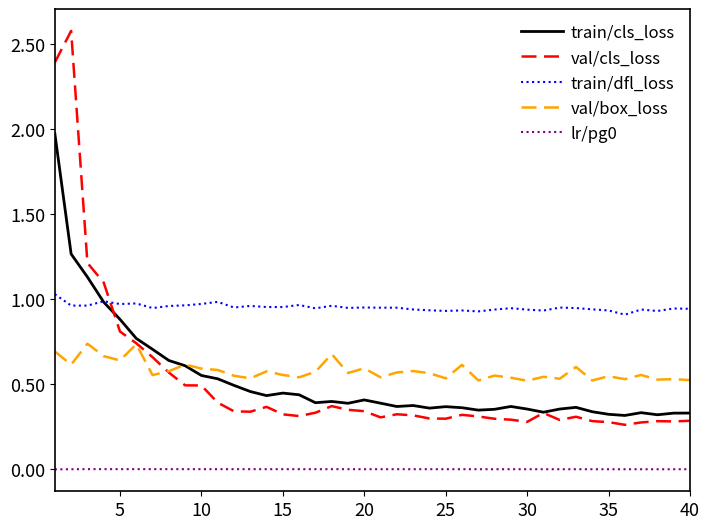

What is the highest value of the train/cls_loss series?

2.0